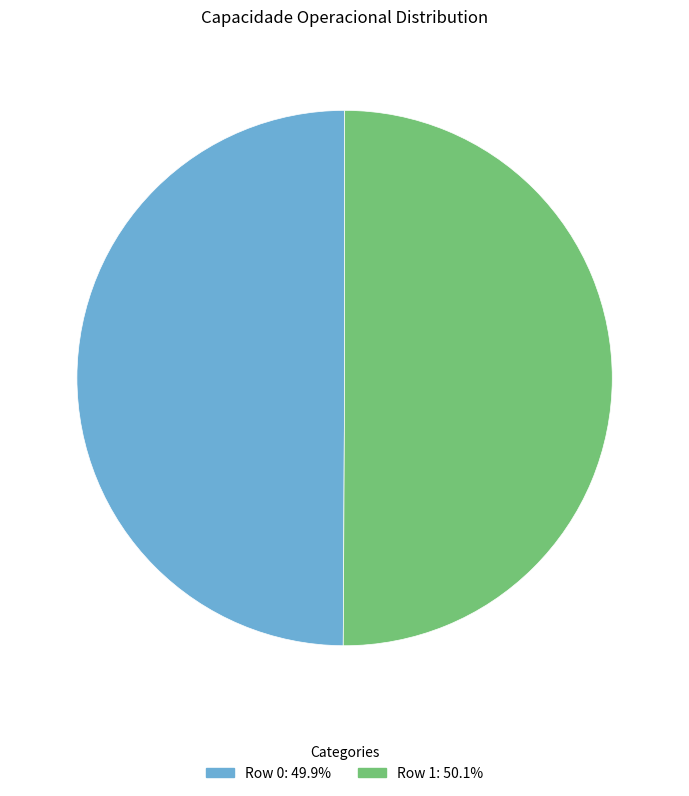

Do Row 0 and Row 1 together represent more than half of the pie?

Yes